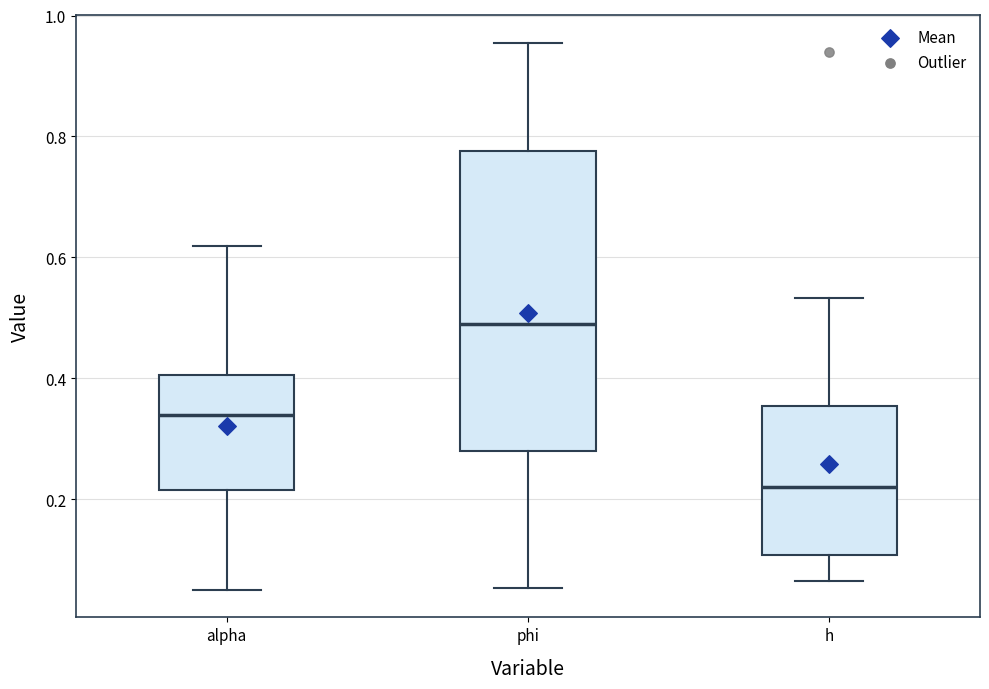

Reading left to right, transcribe this box plot: for each box, give where its median line is, the range the box spans, and where its two whiskers end, as read against the y-axis. The values are not printed on the chart, so give them approximately, as read against the axis.

alpha: median 0.34, box 0.22 to 0.40, whiskers 0.06 to 0.62
phi: median 0.48, box 0.28 to 0.78, whiskers 0.06 to 0.96
h: median 0.22, box 0.10 to 0.36, whiskers 0.06 to 0.54